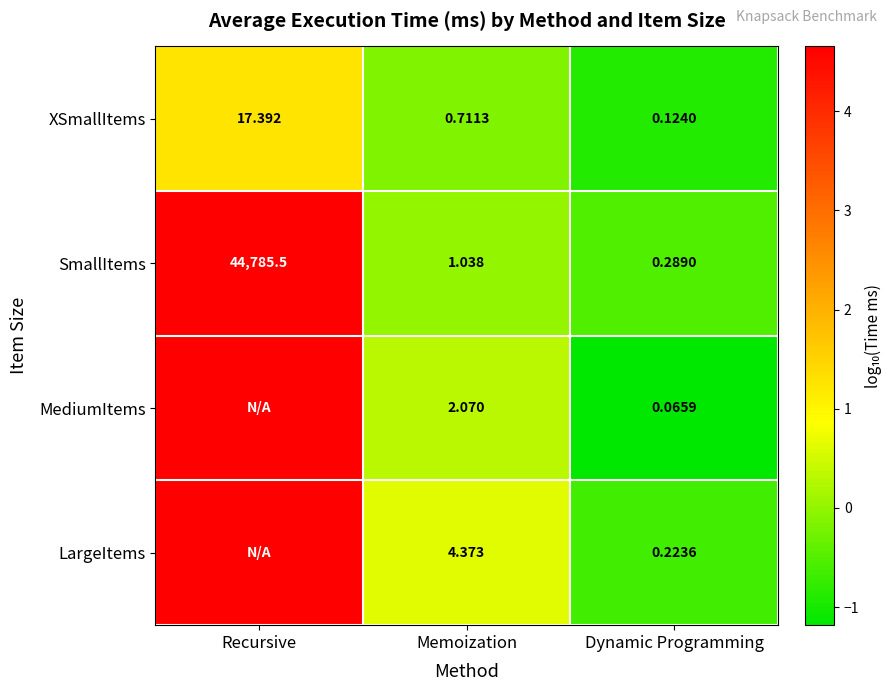

At which label does SmallItems first exceed 1?

Recursive